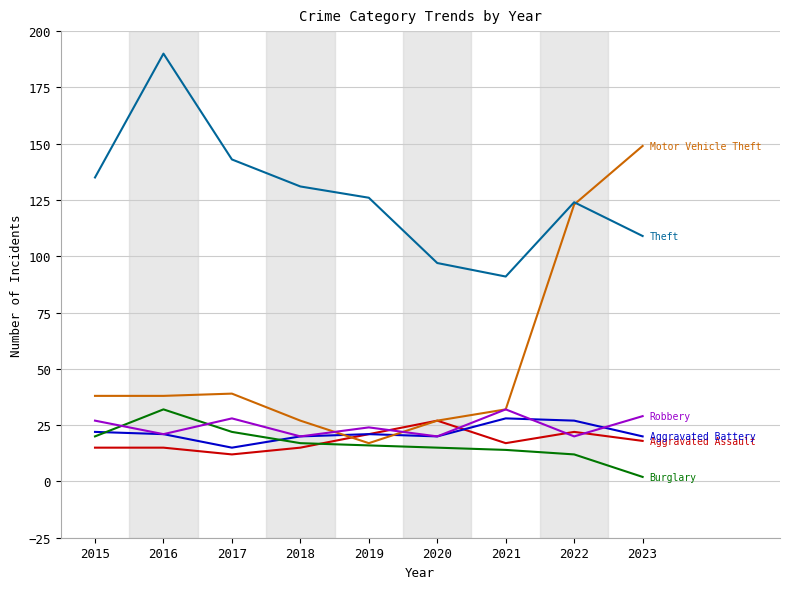

Reading left to right, extract all data points from this chart.

Aggravated Assault: 15	15	12	15	21	27	17	22	18
Aggravated Battery: 22	21	15	20	21	20	28	27	20
Burglary: 20	32	22	17	16	15	14	12	2
Motor Vehicle Theft: 38	38	39	27	17	27	32	123	149
Robbery: 27	21	28	20	24	20	32	20	29
Theft: 135	190	143	131	126	97	91	124	109